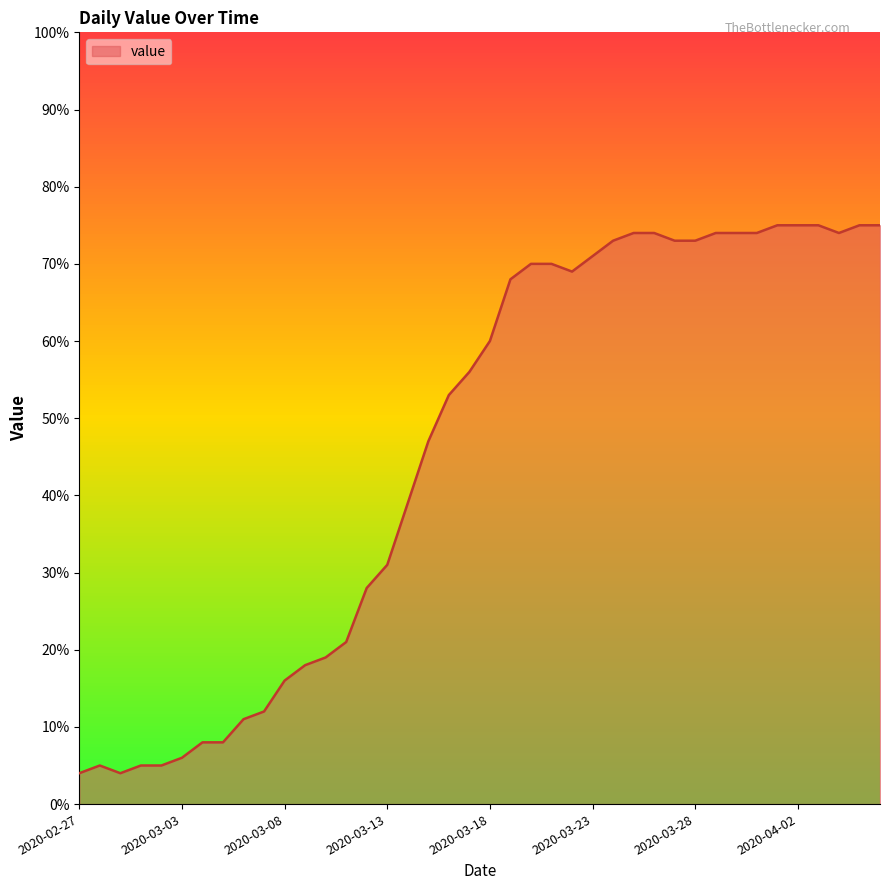

What is the average value?

46